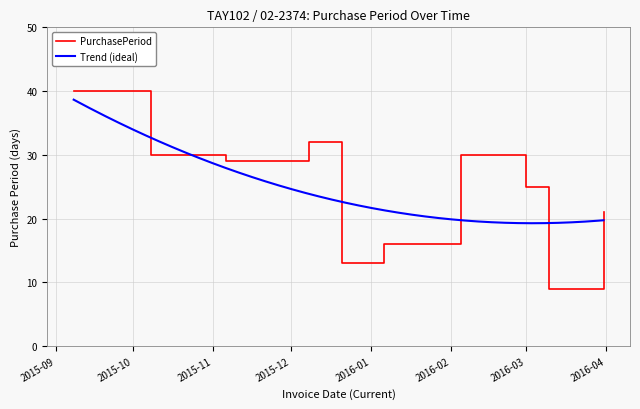

Does the chart have visible grid lines?

Yes